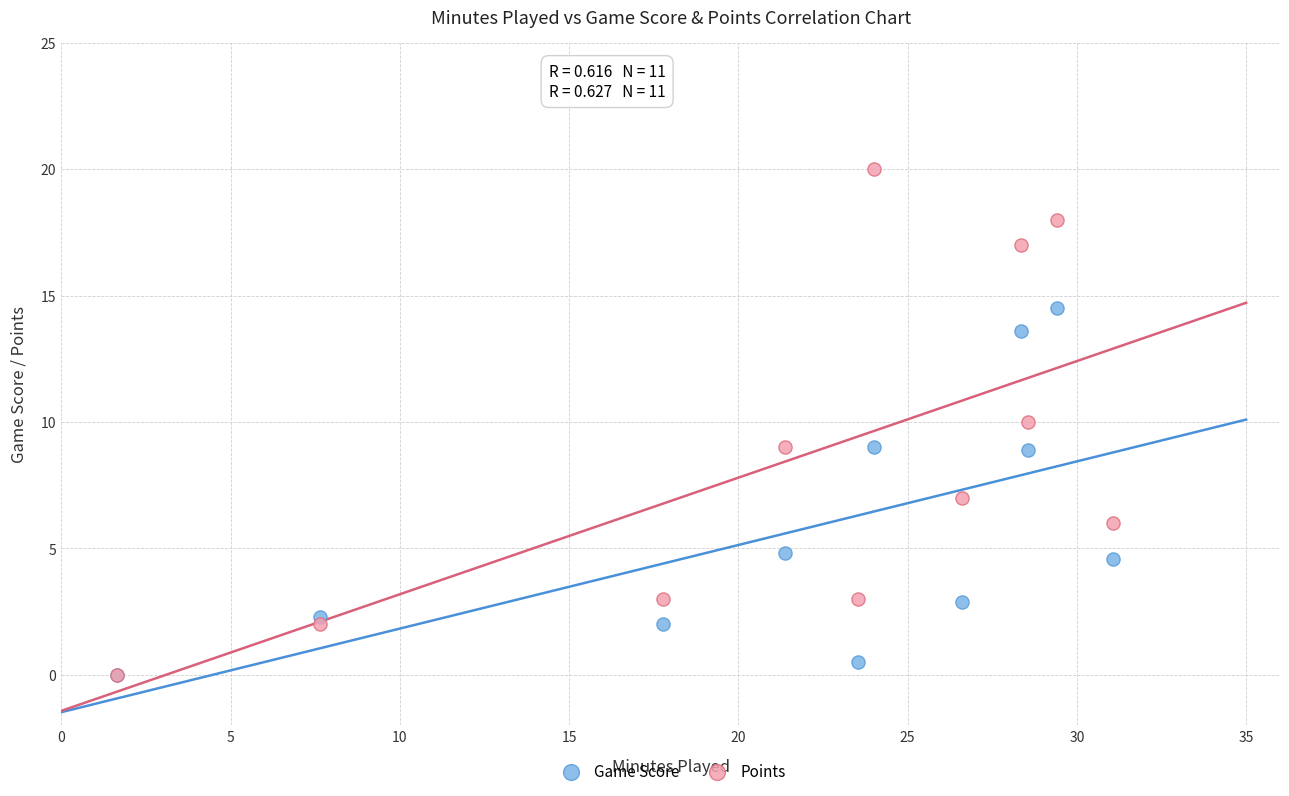

What are all the series names shown in the legend?

Game Score, Points